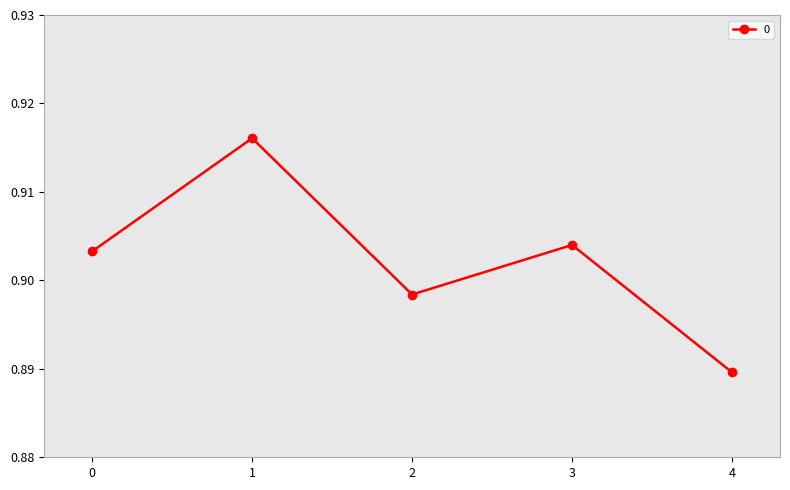

How many interior local peaks (higher than both neighbors) does the data have?

2